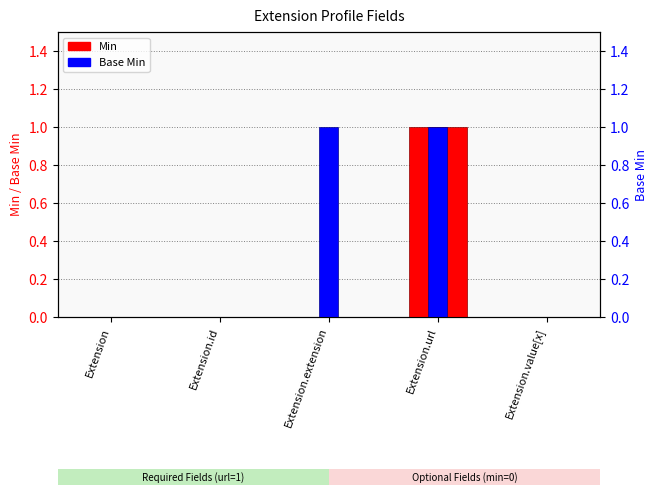

True or false: Min has a value of -1 at Extension.id.

False